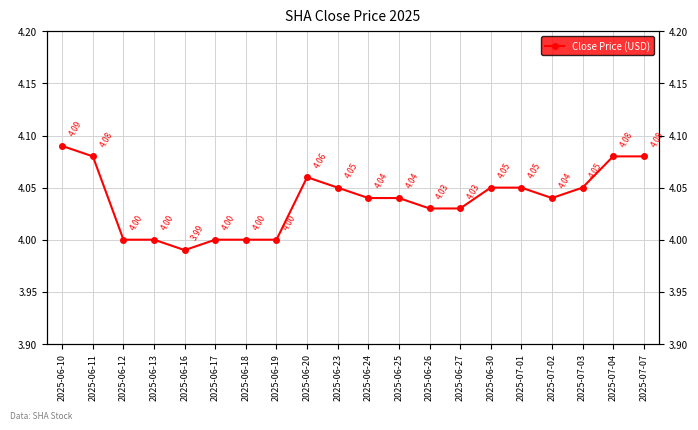

Read the value at 2025-06-11.

4.1